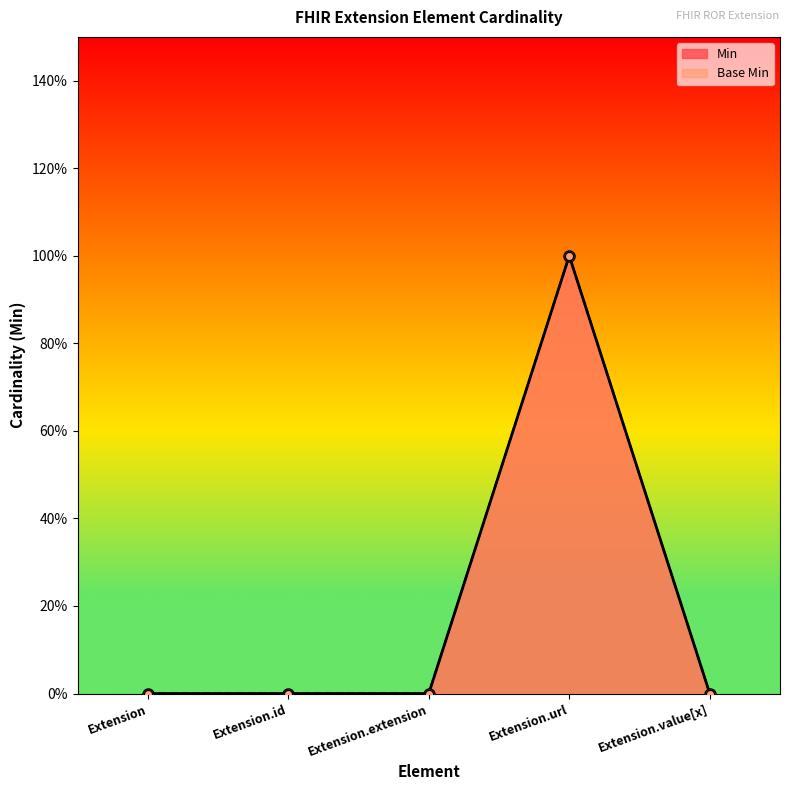

The value of Base Min at Extension.value[x] is 1. True or false?

False